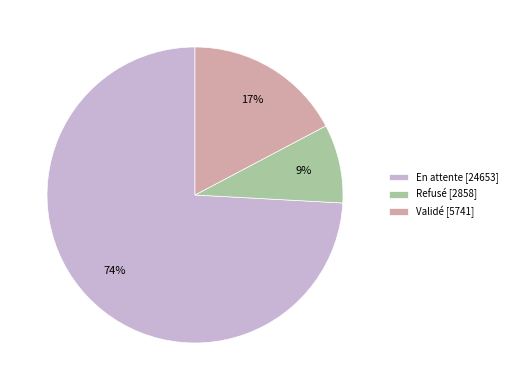

To the nearest percent, what is the difference between the En attente [24653] and Validé [5741] slice percentages?

57%